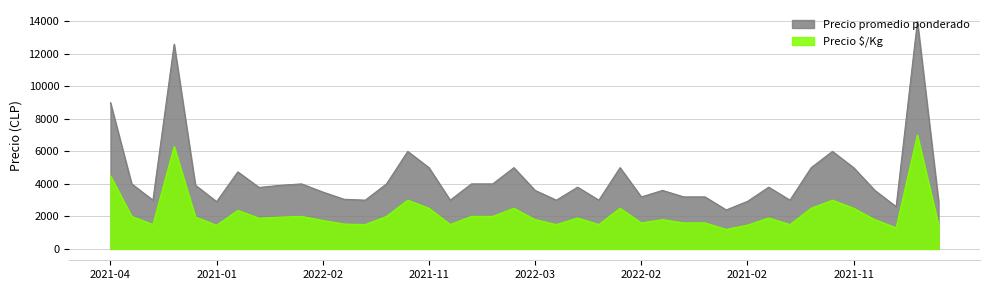

Which label corresponds to the smallest value in the chart?

2020-12-01